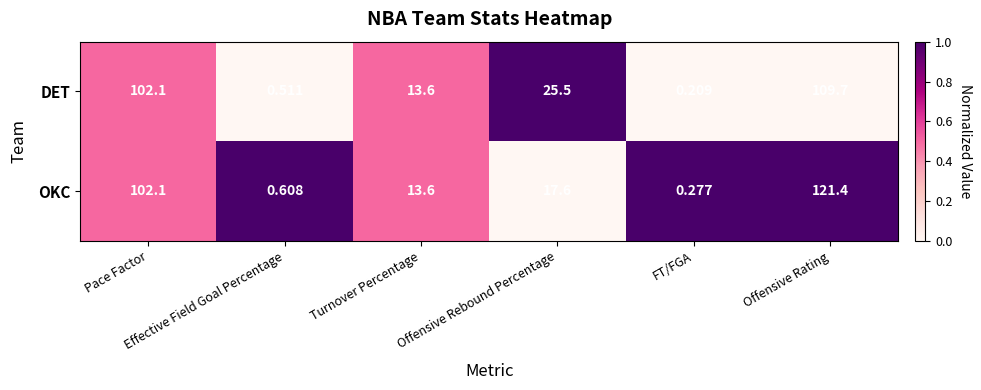

Which series has the largest total across all categories?

OKC